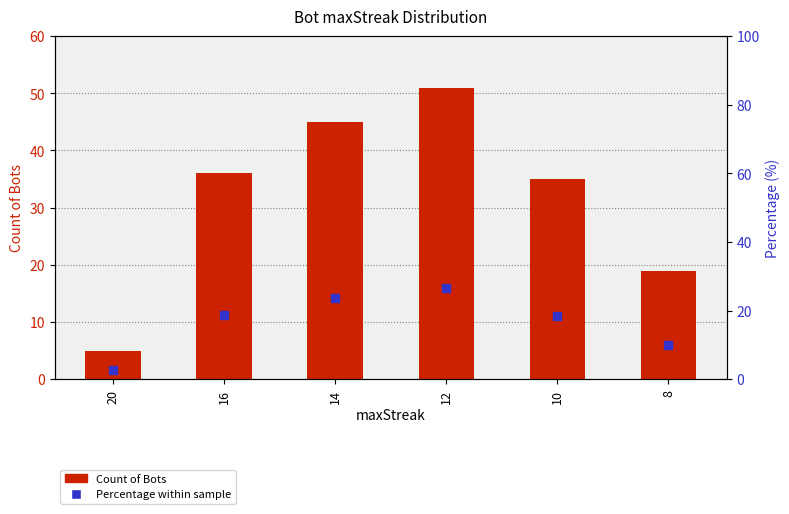

At which category is the sum across all series the highest?

12